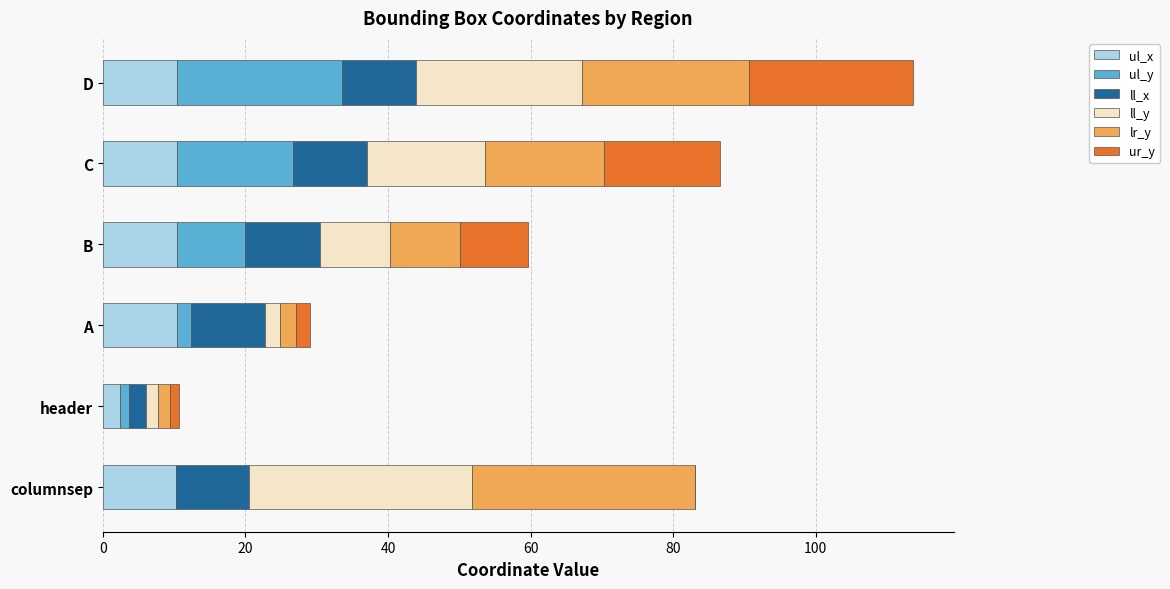

What is the highest value of the ul_x series?

10.4